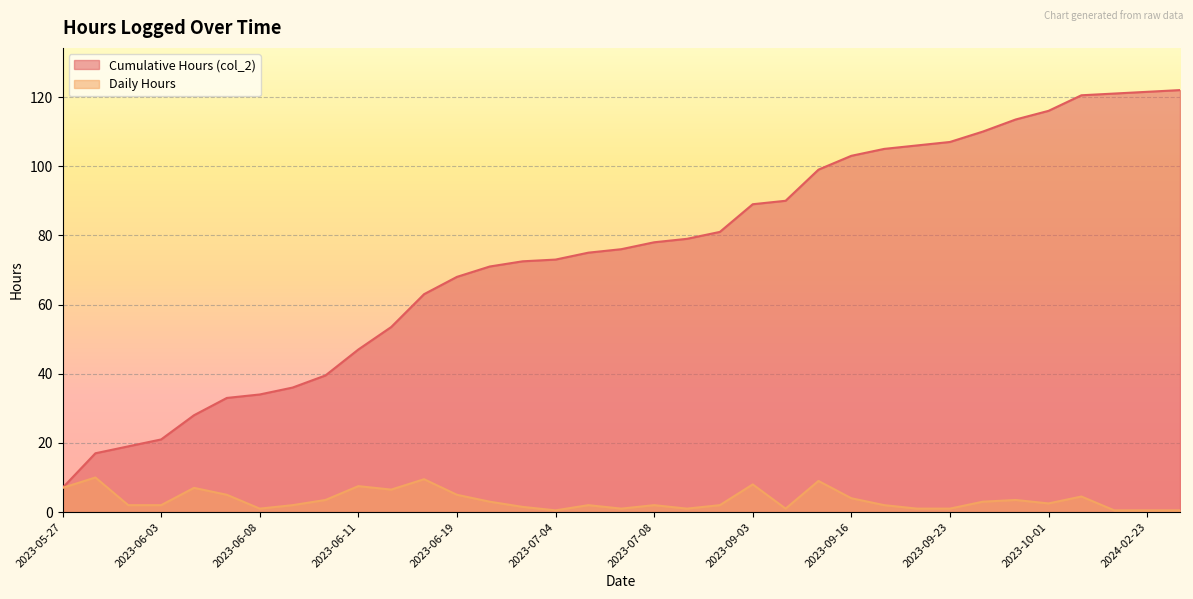

What is the difference between the maximum and minimum values in the Cumulative Hours (col_2) series?

115.0